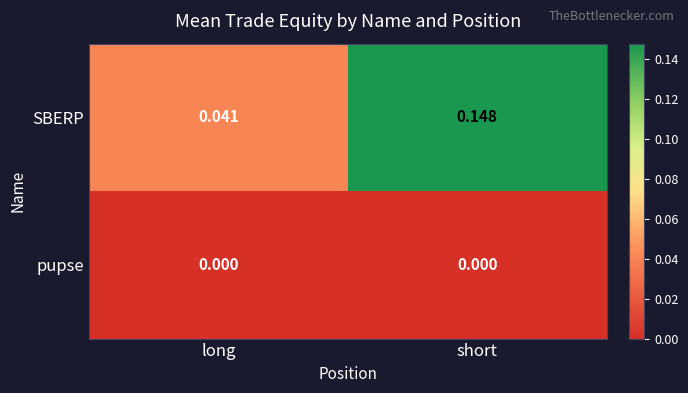

Which label corresponds to the largest value in the chart?

short